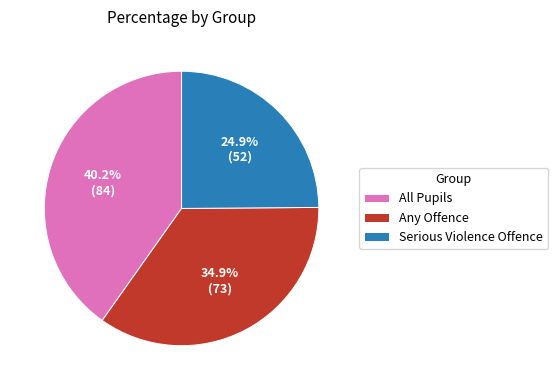

How many segments does this pie chart have?

3